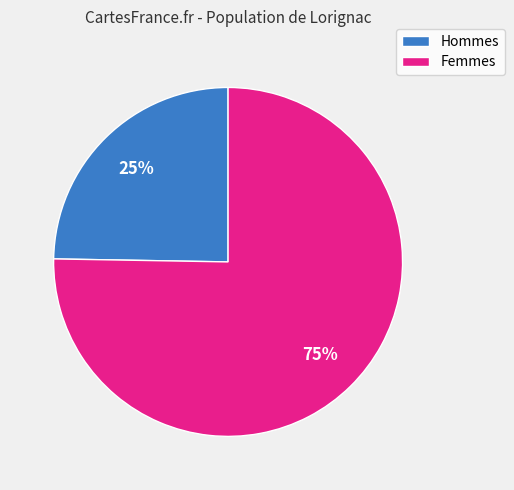

Is there any slice that represents more than half of the pie?

Yes